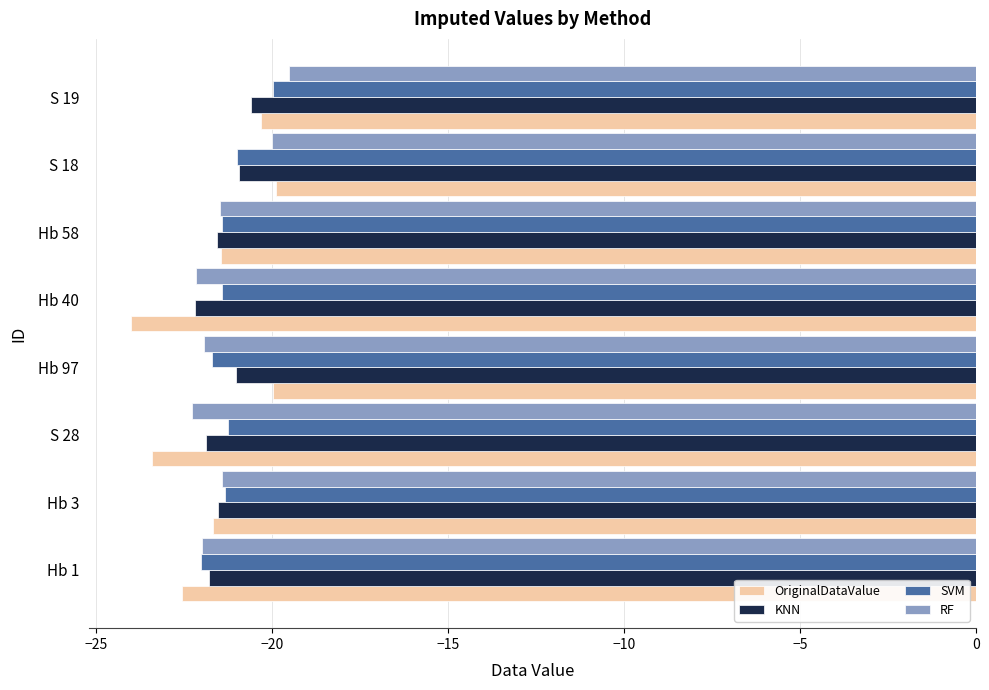

Which category has the highest value in the RF series?

S 19